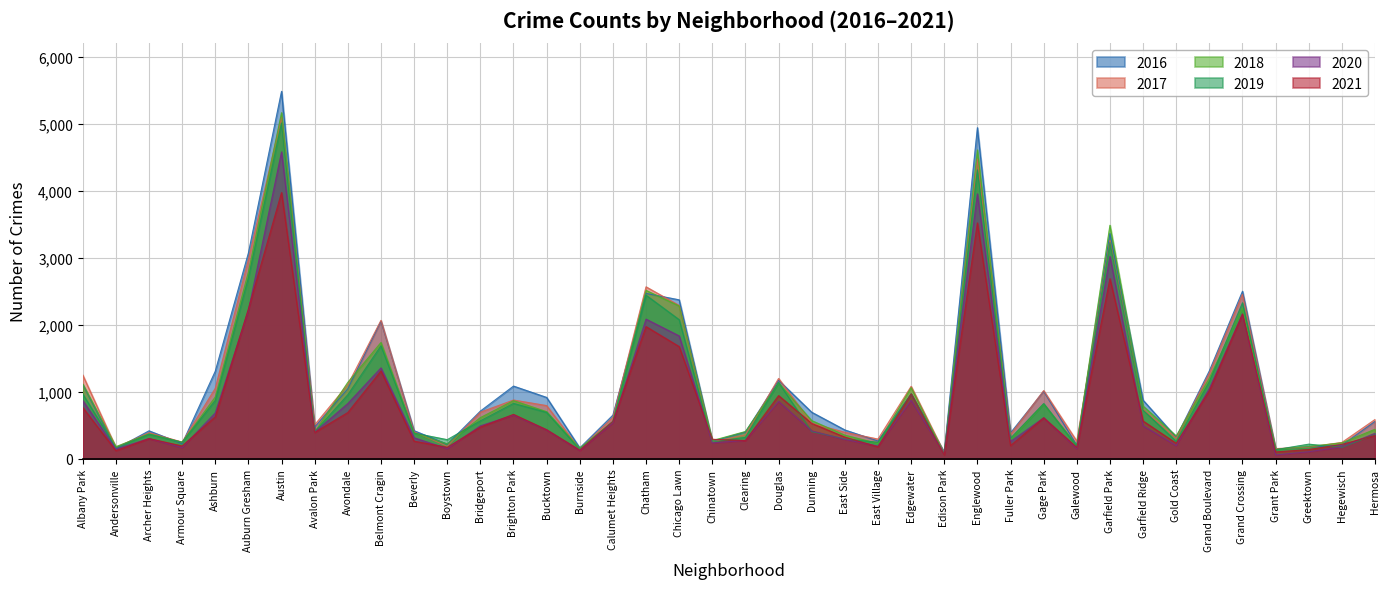

How many values in the 2019 series are below 561?

20